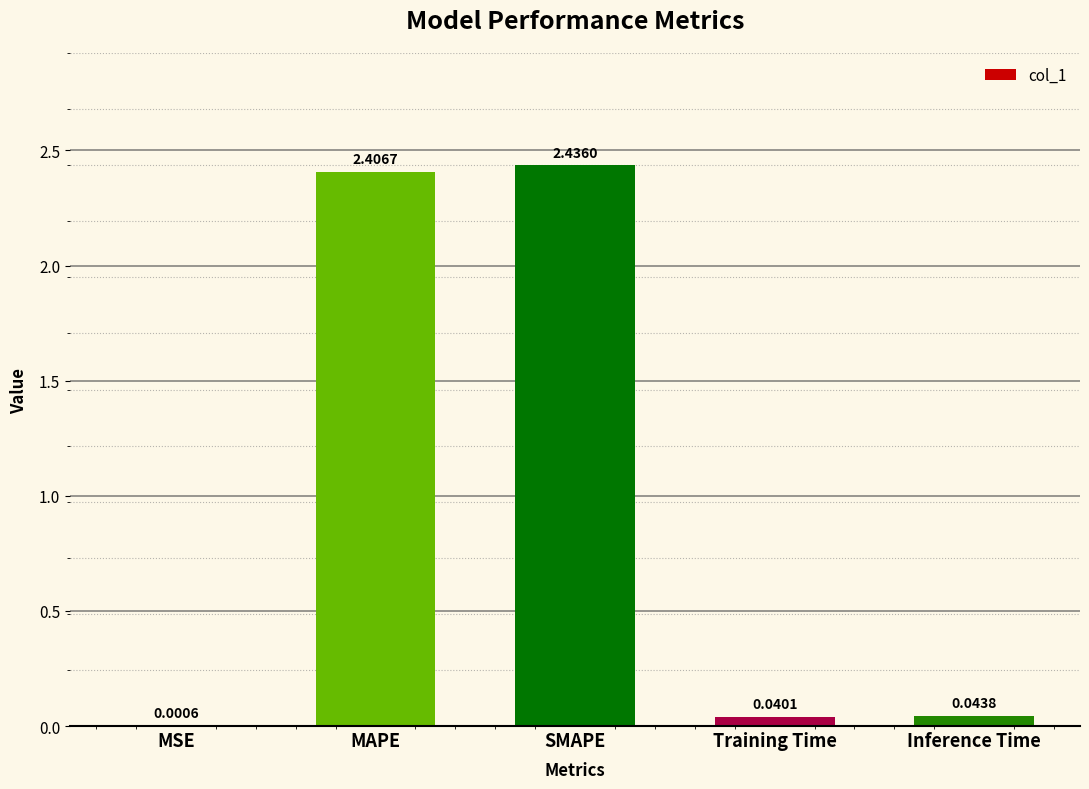

Are the bars horizontal?

No